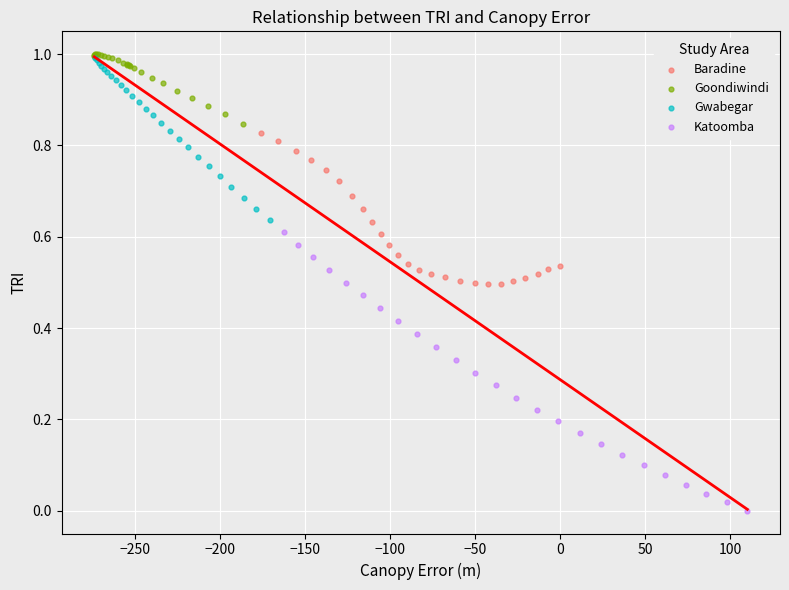

Which series contains the lowest Y value?

Katoomba